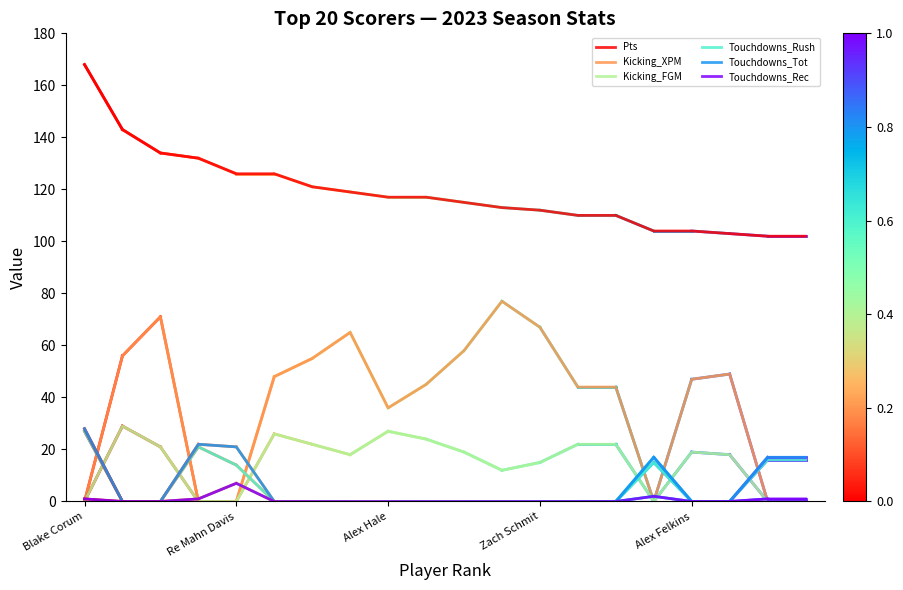

Which series has the widest spread of values?

Kicking_XPM